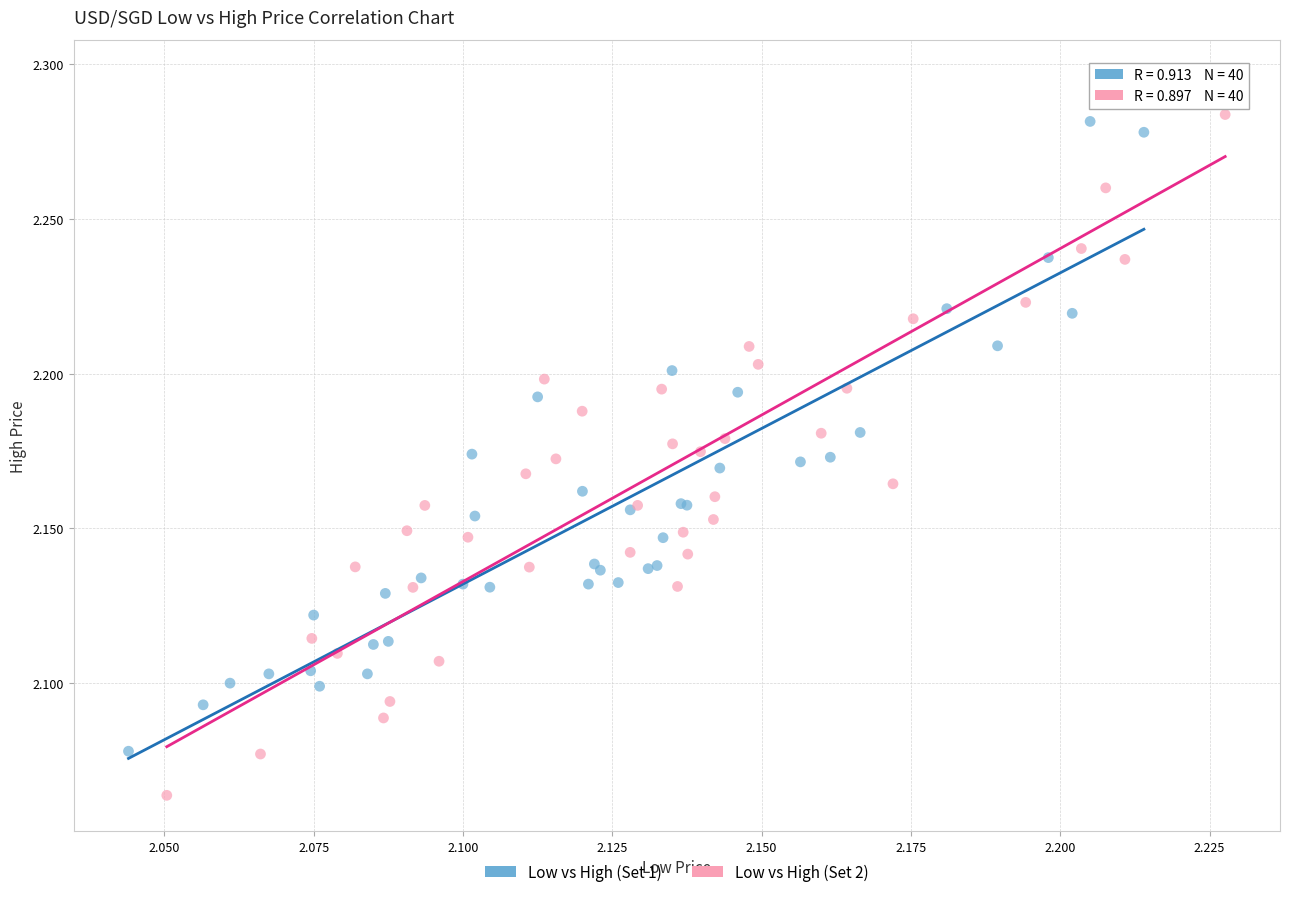

Which series has the largest Y range (max minus min)?

Low vs High (Set 2)